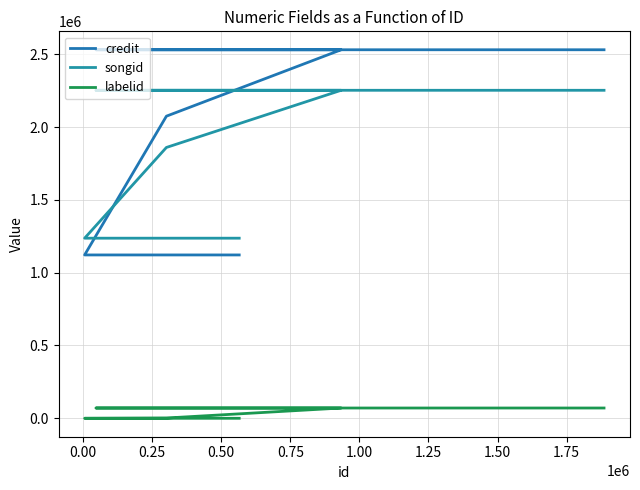

What is the spread (max minus min) of values at 0.25?

2073096